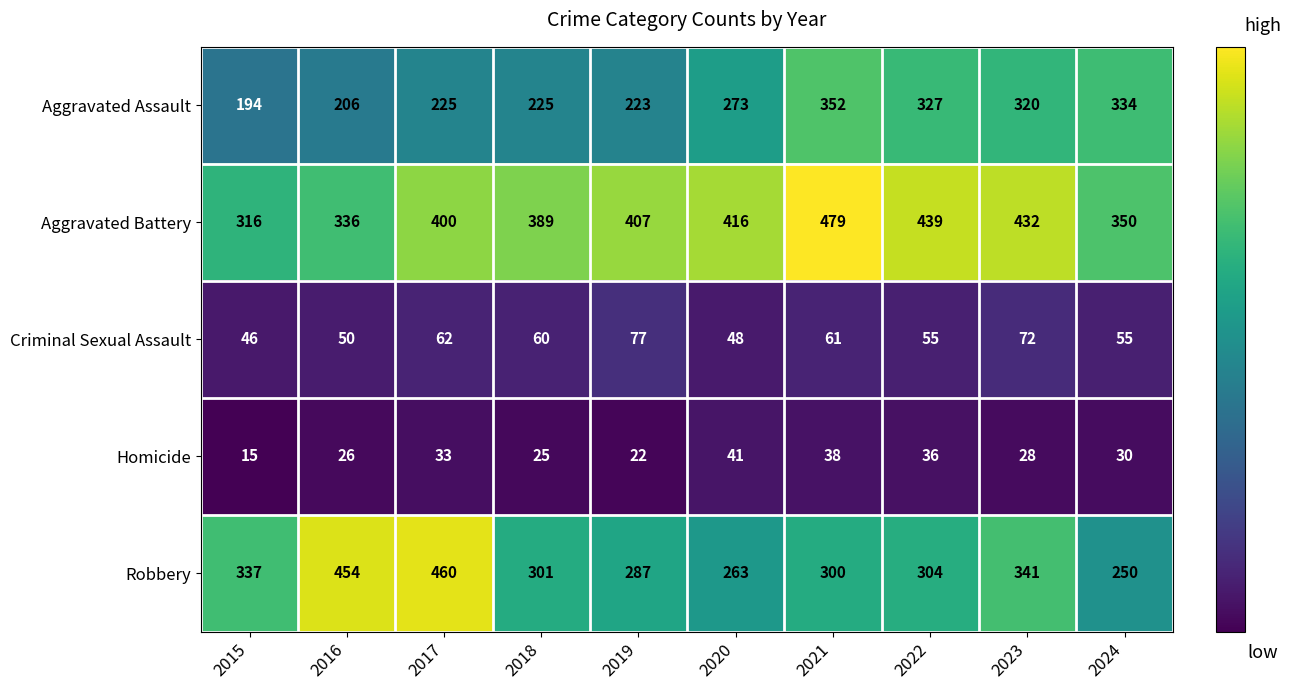

What is the maximum value shown in the chart?

479